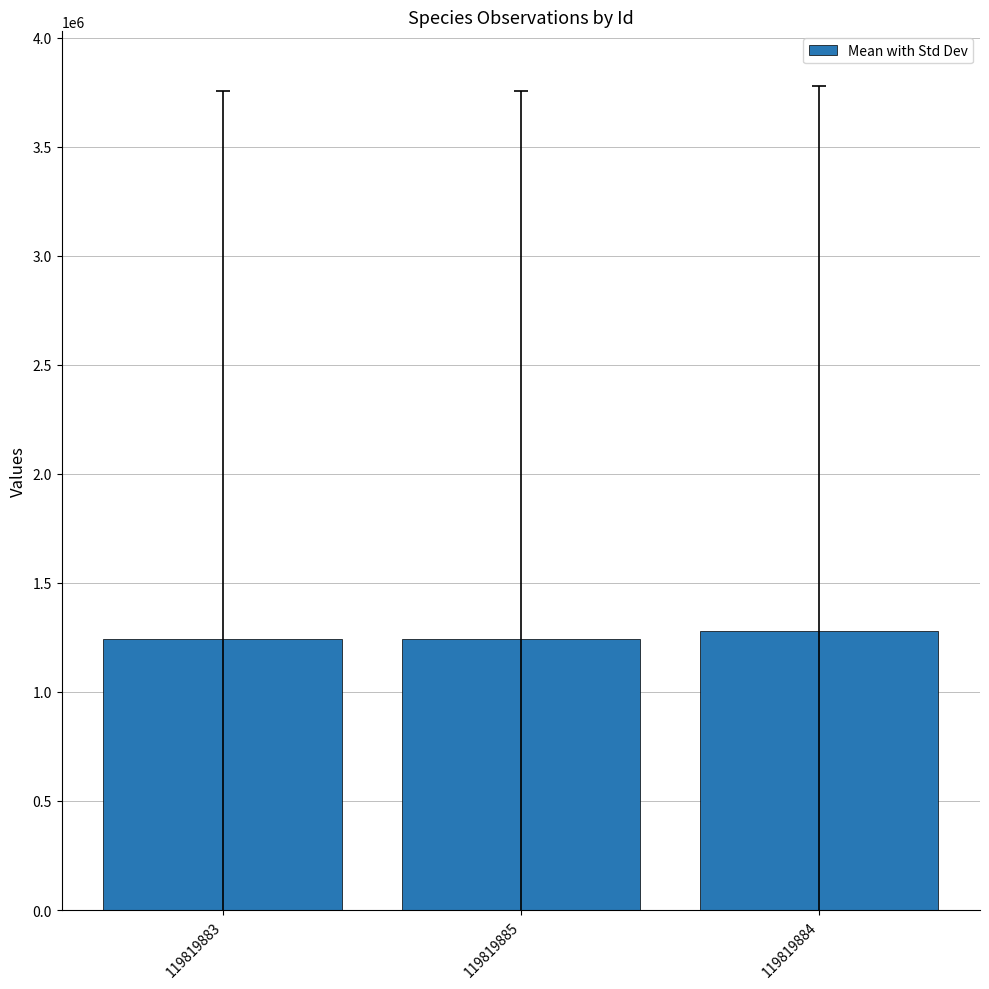

What is the value of the 1st bar from the left?

1242072.3